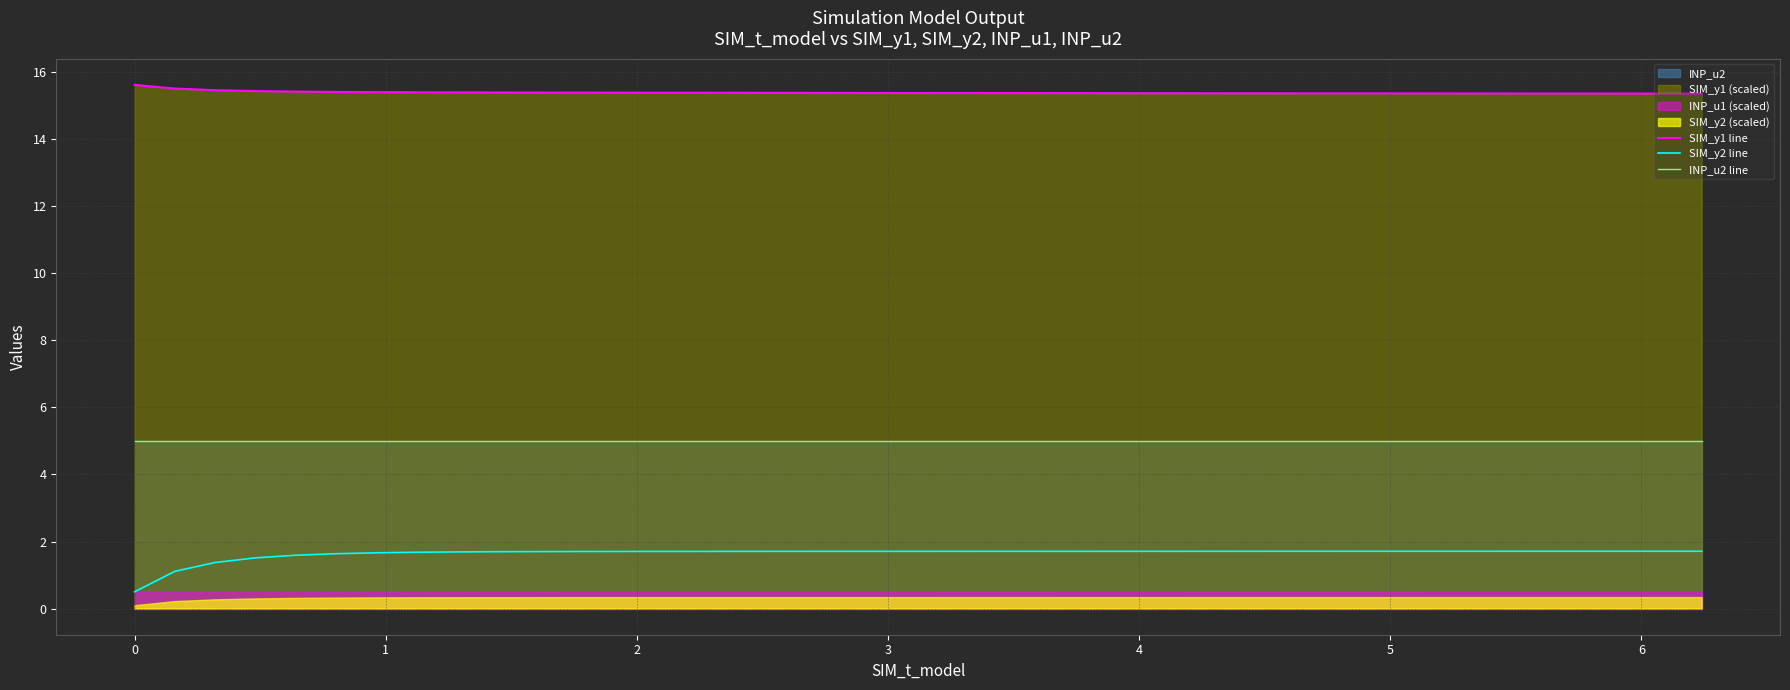

True or false: INP_u2 line and SIM_y1 line cross at least once.

False